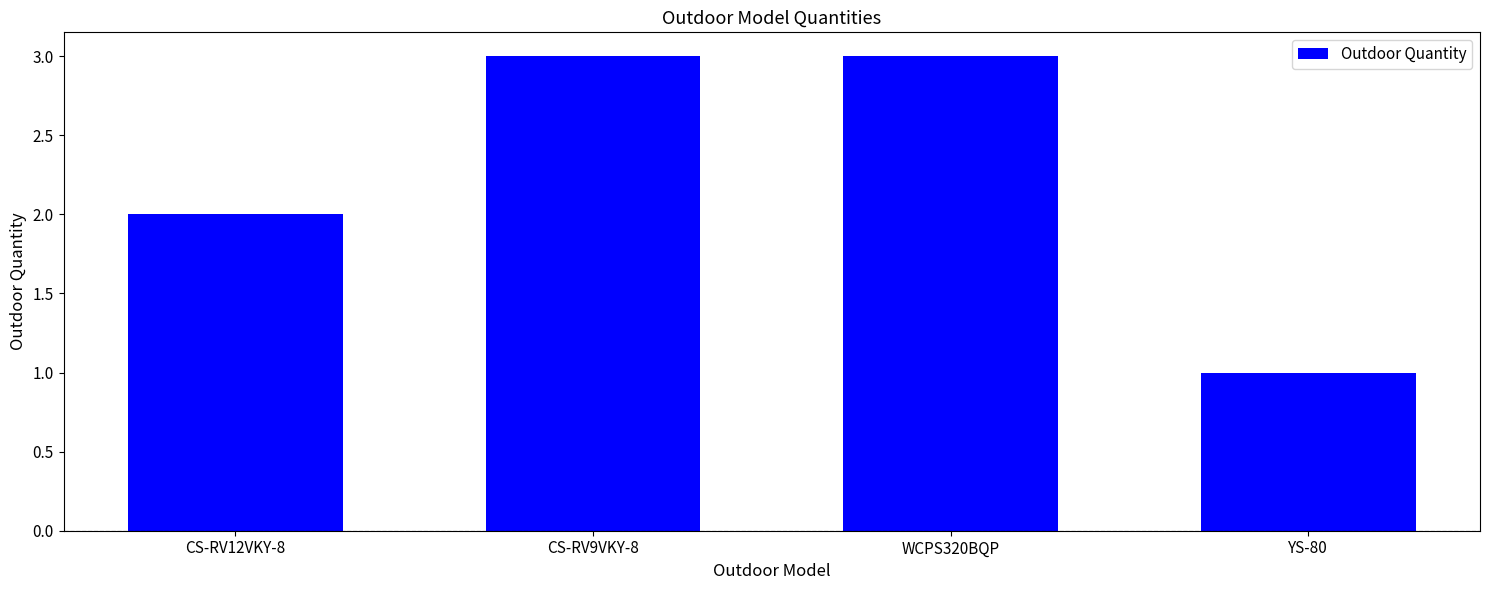

How many bars are there in total?

4